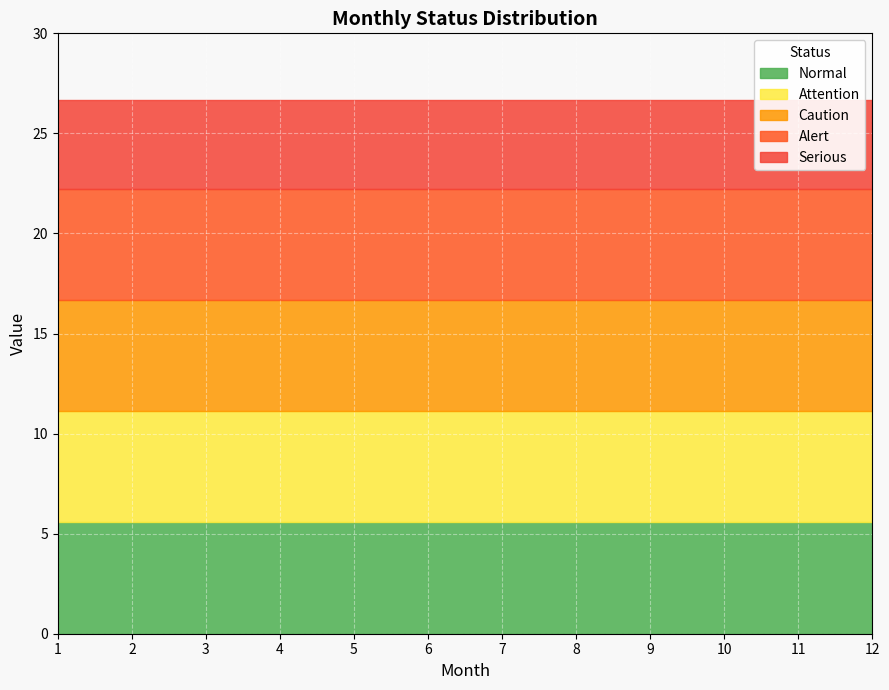

The Caution series shows 7.4 at 12. True or false?

False